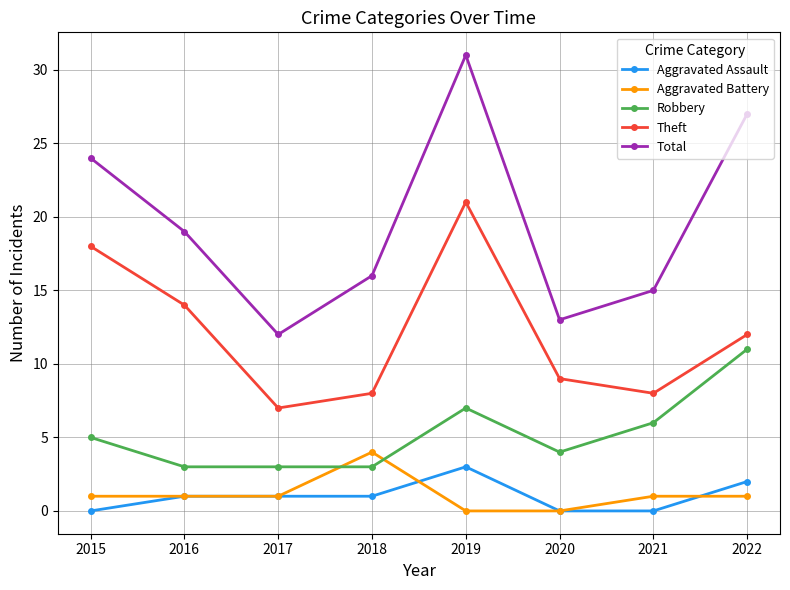

What is the maximum value shown in the chart?

31